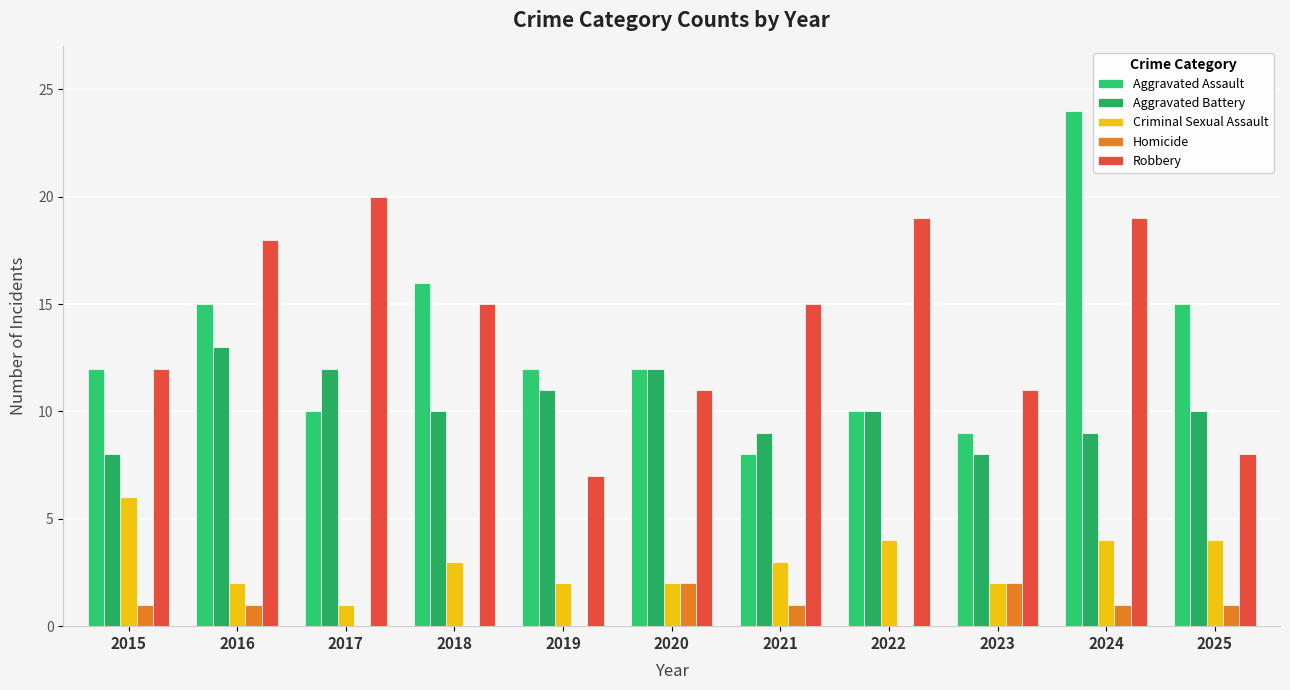

Does the chart contain stacked bars?

No